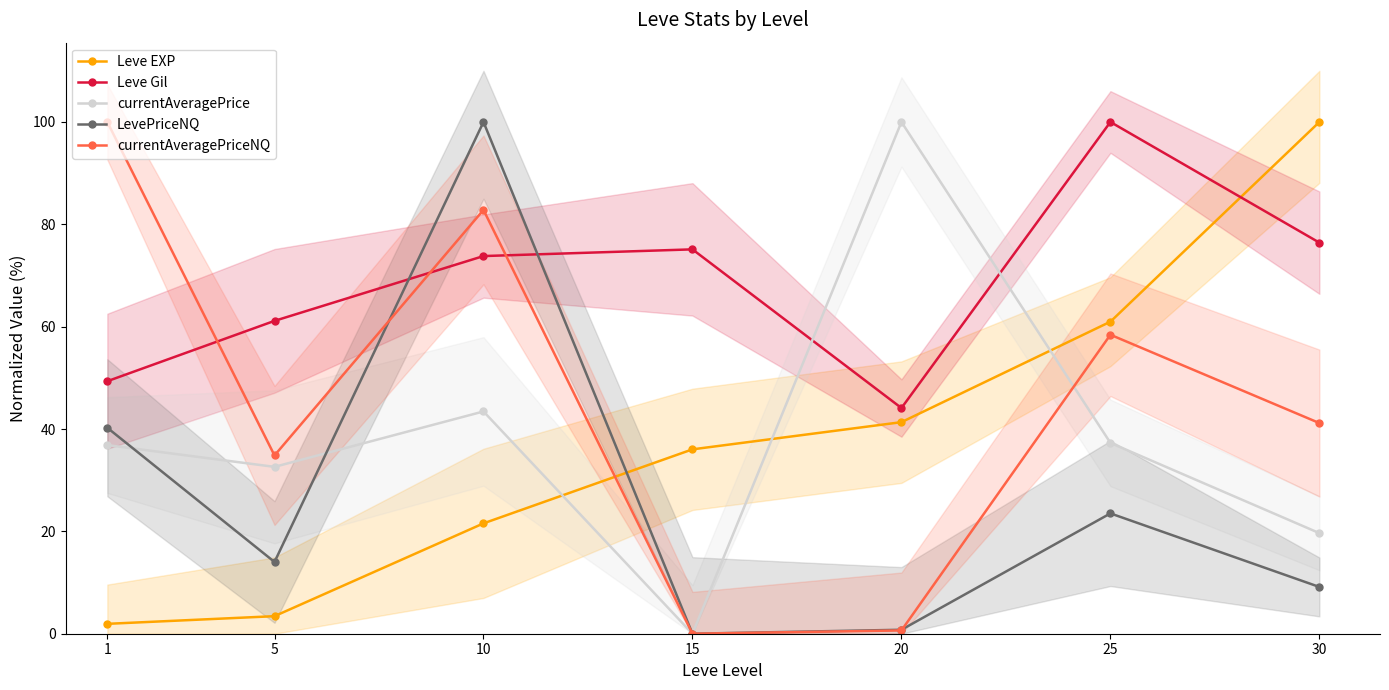

List the series in order of their peak value, lowest first.

Leve EXP, Leve Gil, currentAveragePrice, LevePriceNQ, currentAveragePriceNQ